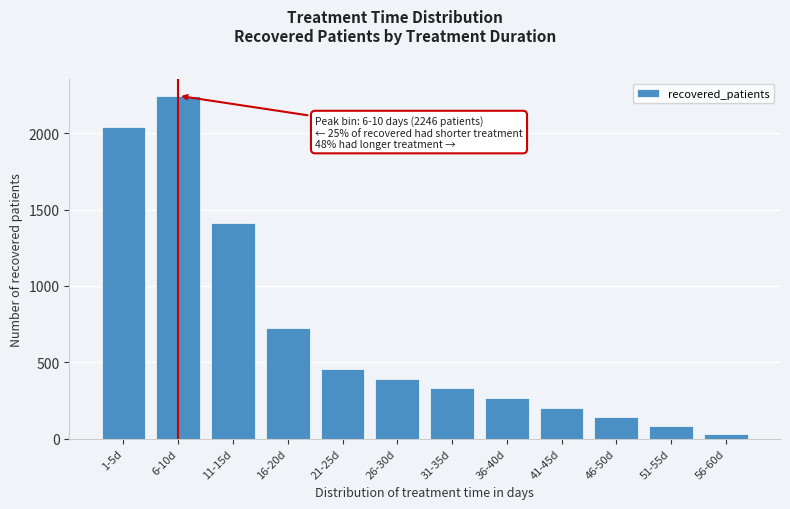

Reading right to left, extract all data points from this chart.

30	80	138	200	263	334	390	458	726	1414	2246	2043